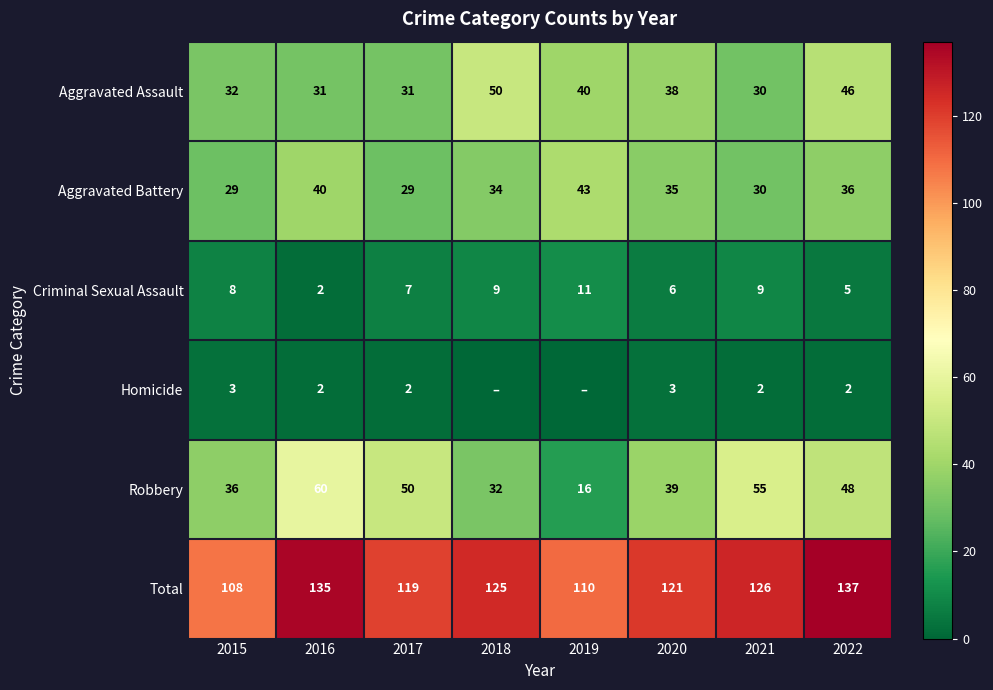

True or false: Aggravated Assault has a value of 31 at 2016.

True